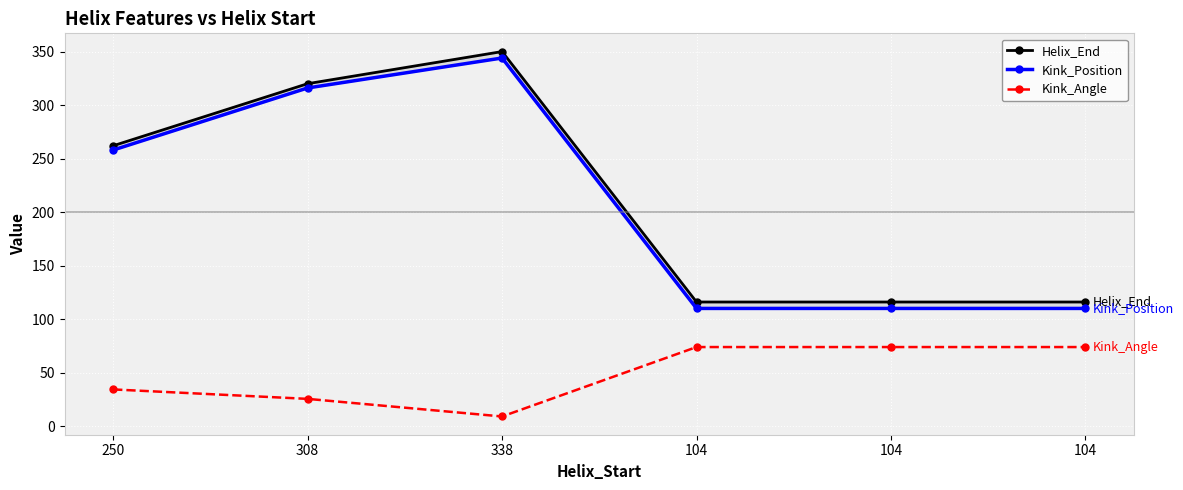

How many data points in Helix_End are above 262?

2